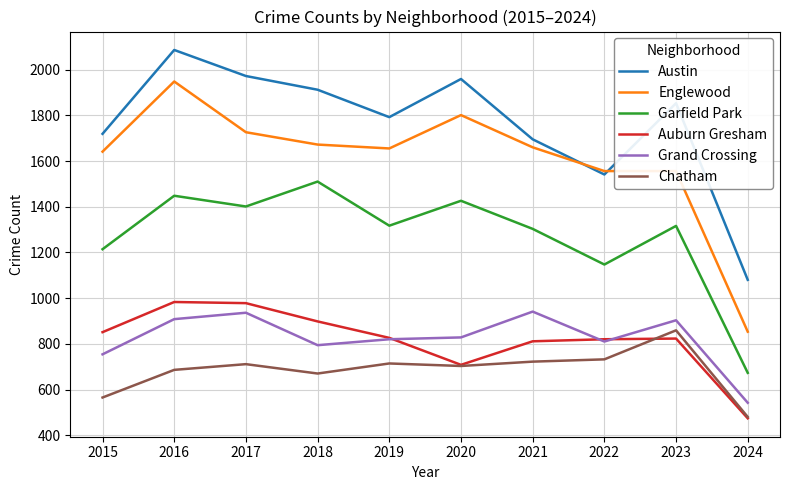

True or false: Grand Crossing and Austin intersect in this chart.

False